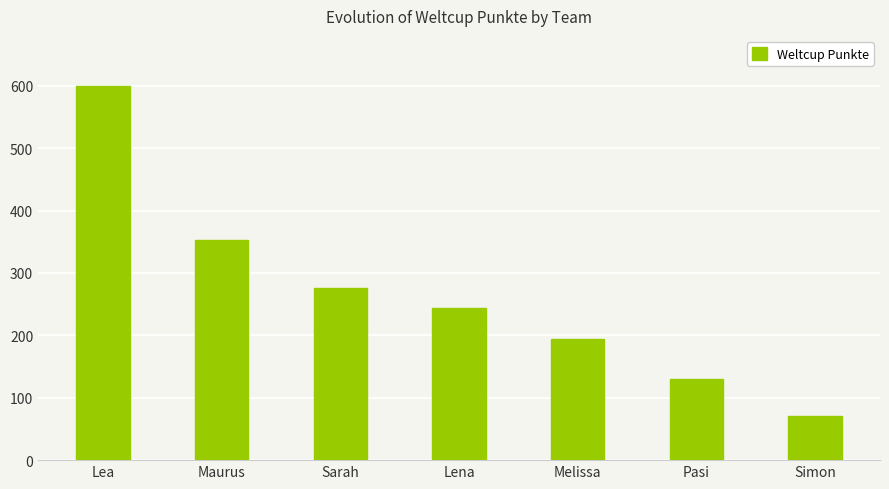

Approximately how many times larger is the value at Melissa compared to Simon?

2.8